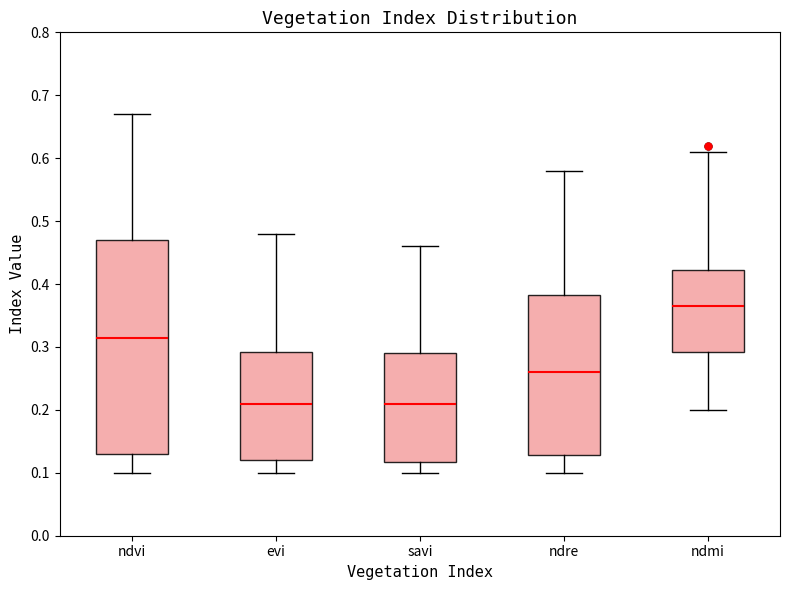

Where is the upper edge of the box for evi on the y-axis? The values are not printed on the chart, so give them approximately, as read against the axis.

0.29